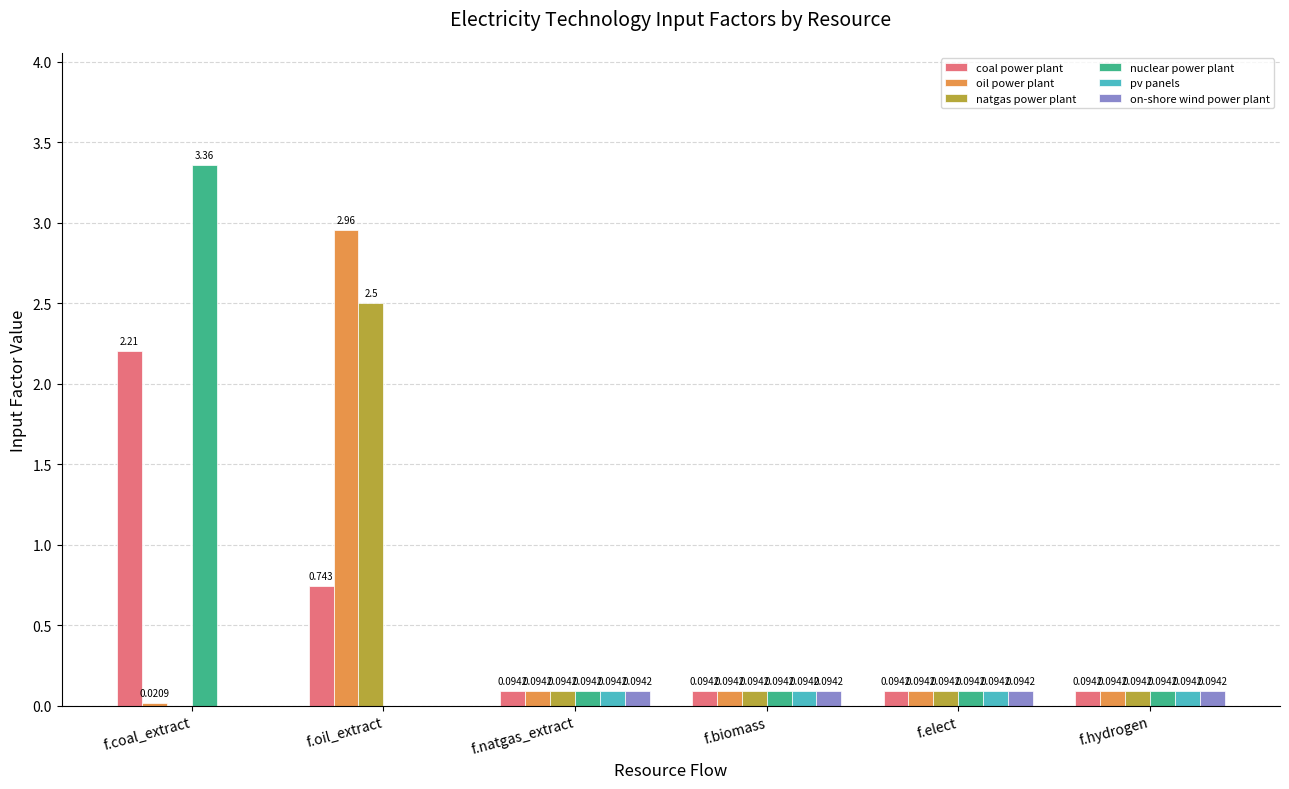

How many groups of bars are there?

6